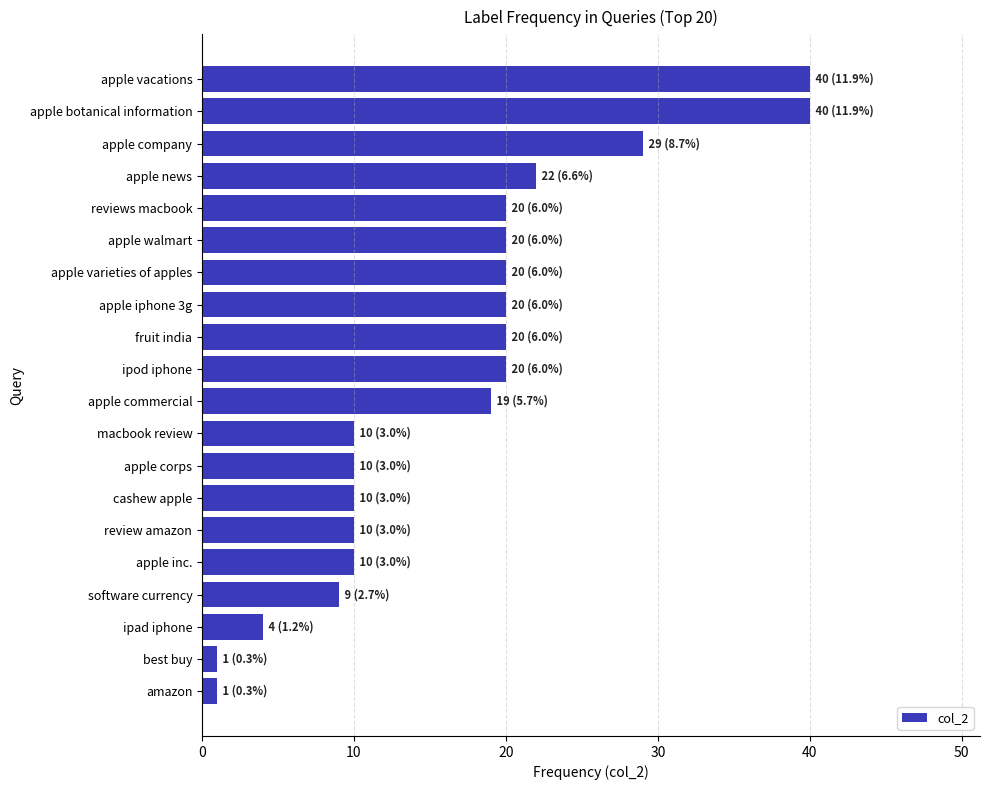

The value at reviews macbook is 20. True or false?

True